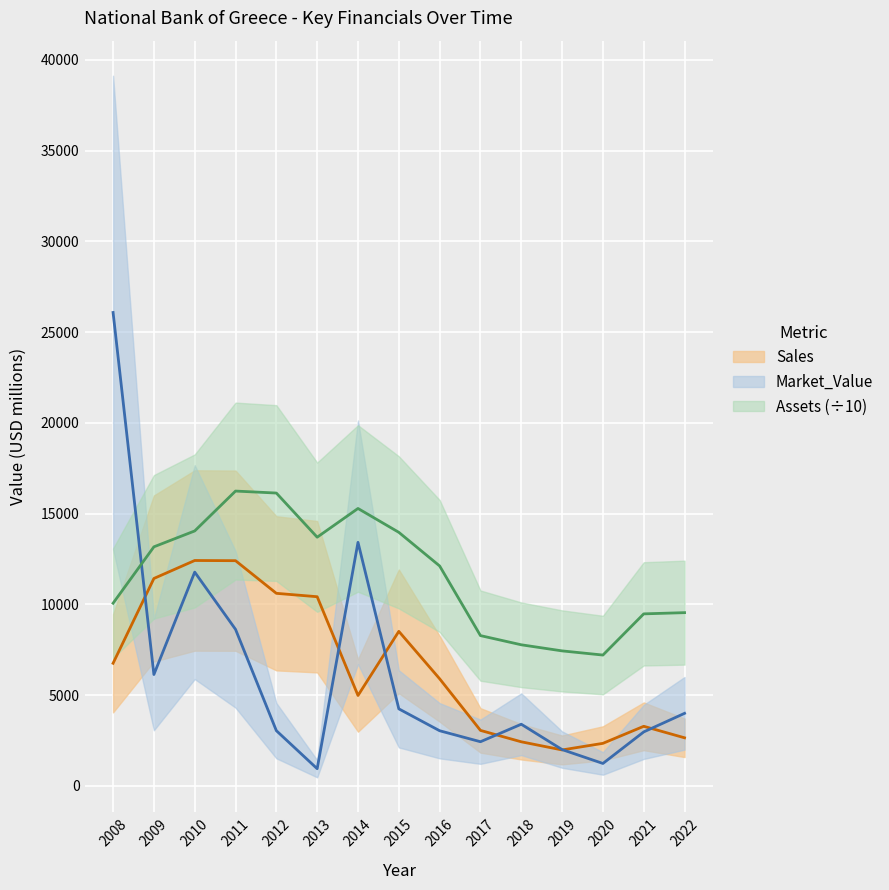

The Sales series shows 18488.8 at 2009. True or false?

False